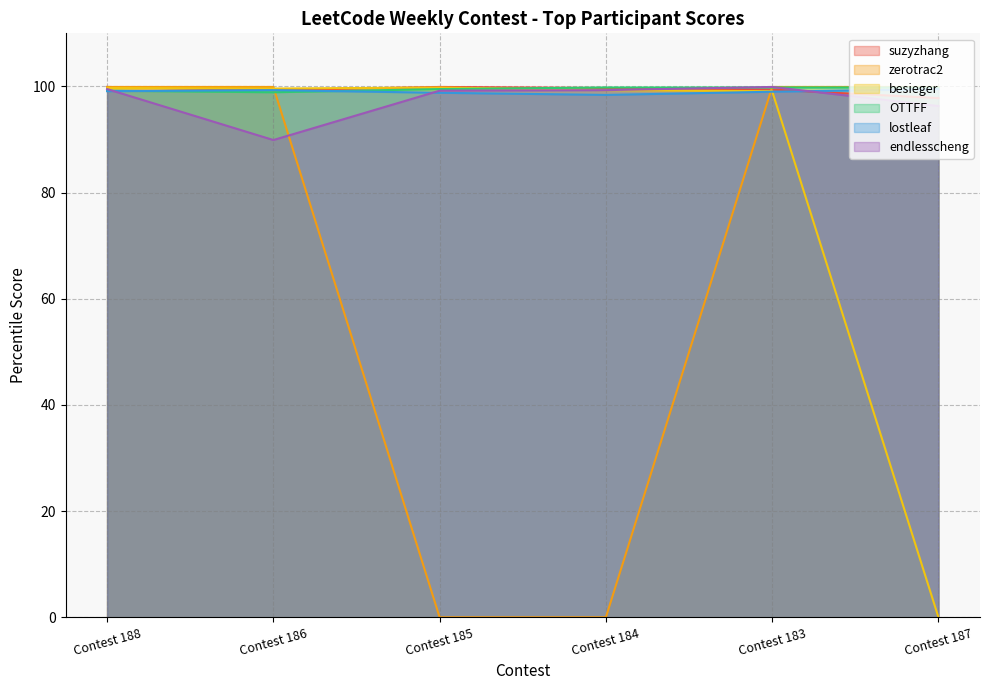

Between Contest 188 and Contest 186, which series saw the biggest shift?

endlesscheng